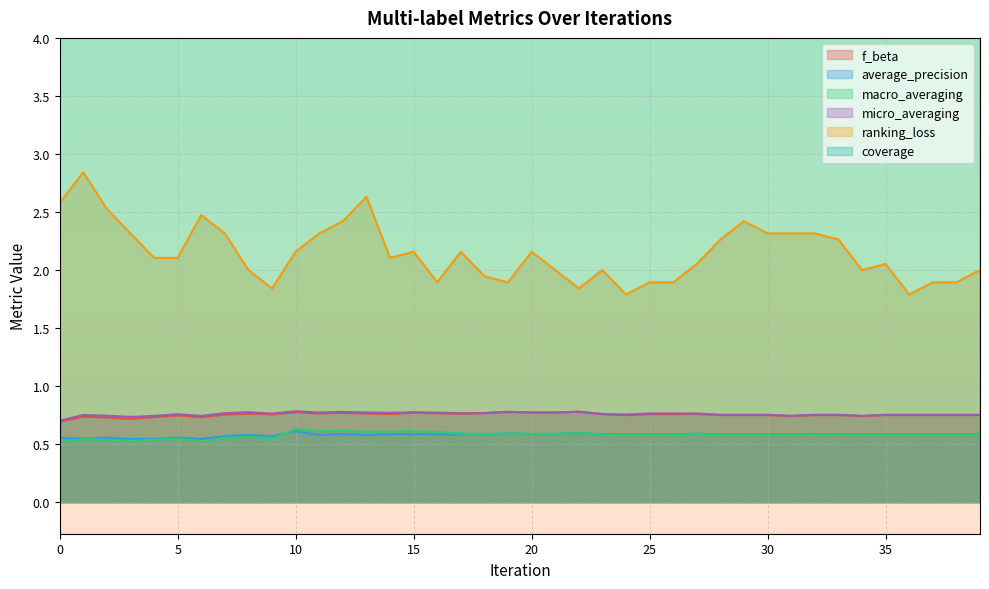

Reading left to right, transcribe all the data shown in this chart.

f_beta: 0.7	0.7	0.7	0.7	0.7	0.7	0.7	0.8	0.8	0.8	0.8	0.8	0.8	0.8	0.8	0.8	0.8	0.8	0.8	0.8	0.8	0.8	0.8	0.8	0.8	0.8	0.8	0.8	0.8	0.8	0.8	0.7	0.8	0.8	0.7	0.8	0.8	0.8	0.8	0.8
average_precision: 0.6	0.5	0.6	0.5	0.5	0.6	0.5	0.6	0.6	0.6	0.6	0.6	0.6	0.6	0.6	0.6	0.6	0.6	0.6	0.6	0.6	0.6	0.6	0.6	0.6	0.6	0.6	0.6	0.6	0.6	0.6	0.6	0.6	0.6	0.6	0.6	0.6	0.6	0.6	0.6
macro_averaging: 0.5	0.5	0.5	0.5	0.5	0.5	0.5	0.6	0.6	0.5	0.6	0.6	0.6	0.6	0.6	0.6	0.6	0.6	0.6	0.6	0.6	0.6	0.6	0.6	0.6	0.6	0.6	0.6	0.6	0.6	0.6	0.6	0.6	0.6	0.6	0.6	0.6	0.6	0.6	0.6
micro_averaging: 0.7	0.8	0.7	0.7	0.7	0.8	0.7	0.8	0.8	0.8	0.8	0.8	0.8	0.8	0.8	0.8	0.8	0.8	0.8	0.8	0.8	0.8	0.8	0.8	0.8	0.8	0.8	0.8	0.8	0.8	0.8	0.7	0.8	0.8	0.7	0.8	0.8	0.8	0.8	0.8
ranking_loss: 2.6	2.8	2.5	2.3	2.1	2.1	2.5	2.3	2.0	1.8	2.2	2.3	2.4	2.6	2.1	2.2	1.9	2.2	1.9	1.9	2.2	2.0	1.8	2.0	1.8	1.9	1.9	2.1	2.3	2.4	2.3	2.3	2.3	2.3	2.0	2.1	1.8	1.9	1.9	2.0
coverage: 5.4	5.3	5.4	5.2	5.1	5.0	5.2	5.1	4.9	4.8	5.0	5.0	4.9	5.0	4.8	4.9	4.8	4.8	4.7	4.8	4.8	4.8	4.8	4.7	4.7	4.6	4.7	4.8	4.9	4.9	4.9	5.0	4.9	4.8	4.8	4.9	4.9	4.8	4.8	4.8